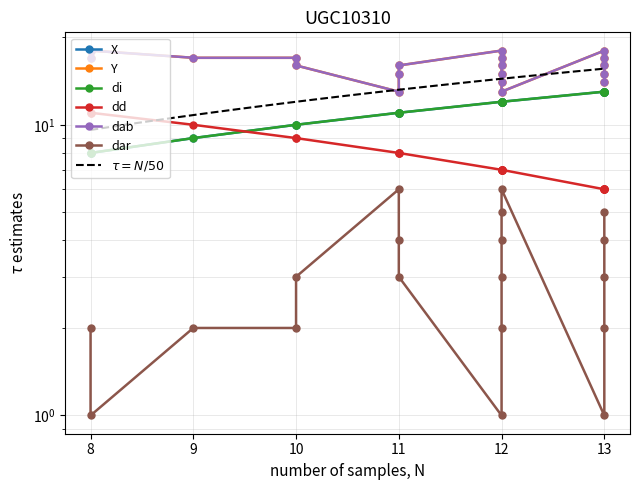

Which category has the lowest value in the dar series?

8